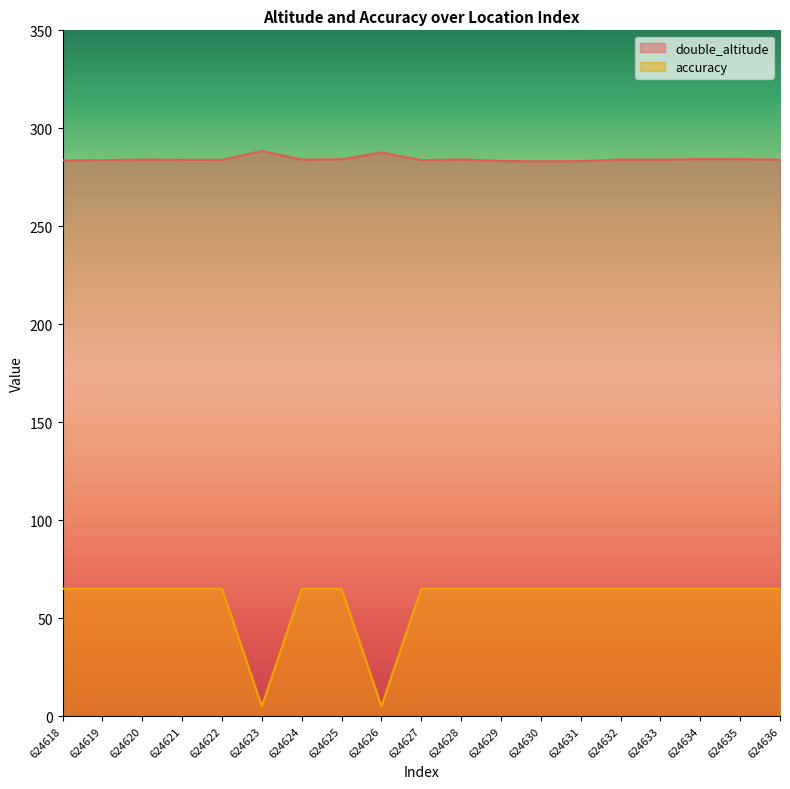

What is the total value across all series at 624626?

292.7